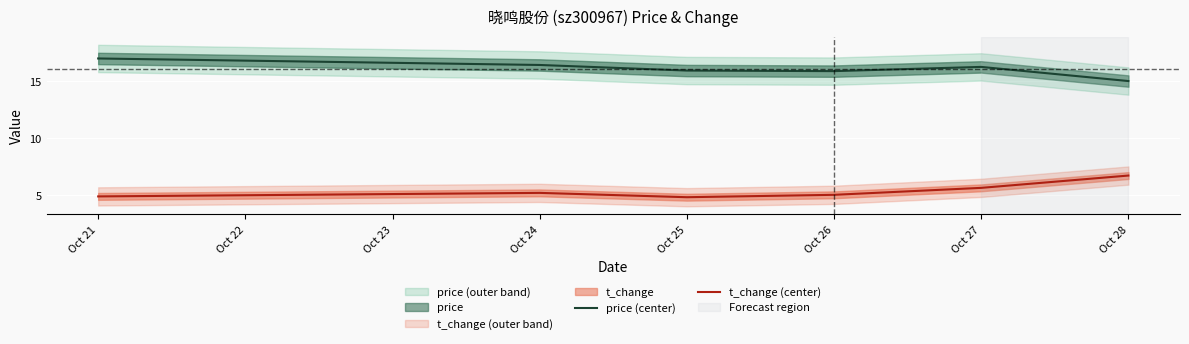

Which category has the lowest value in the price (center) series?

Oct 28